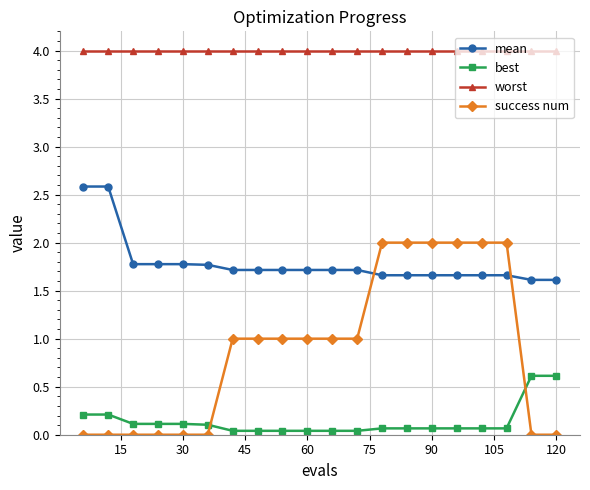

Is this an area chart (filled region under the line)?

No